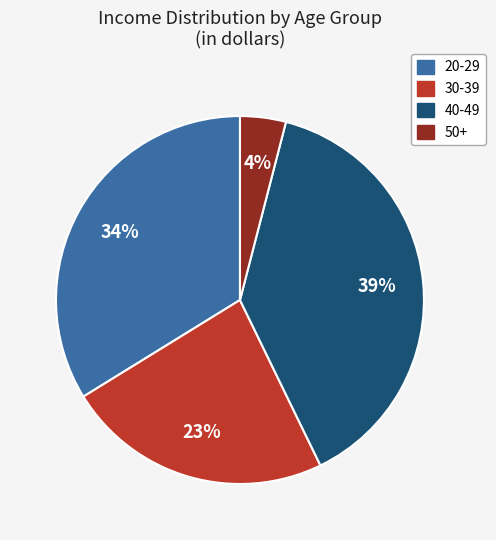

Is there any slice that represents more than half of the pie?

No